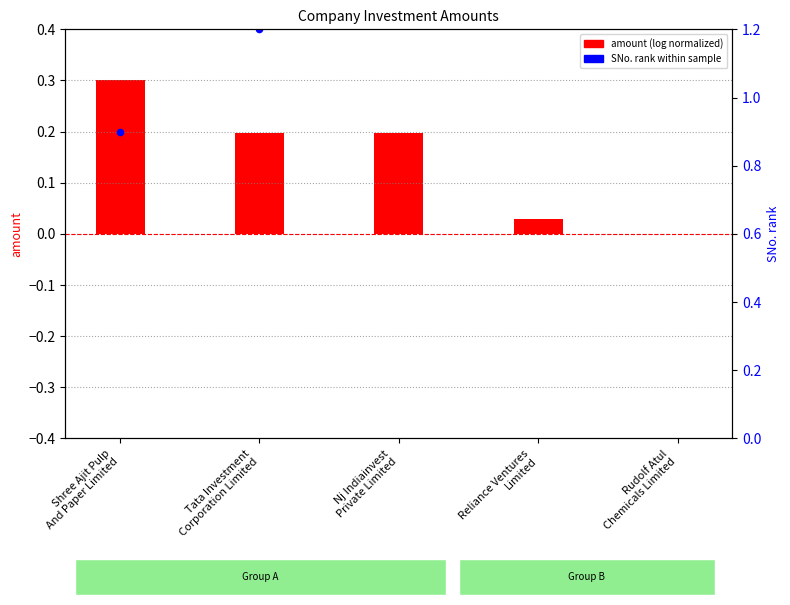

At how many categories does at least one series exceed 0?

5